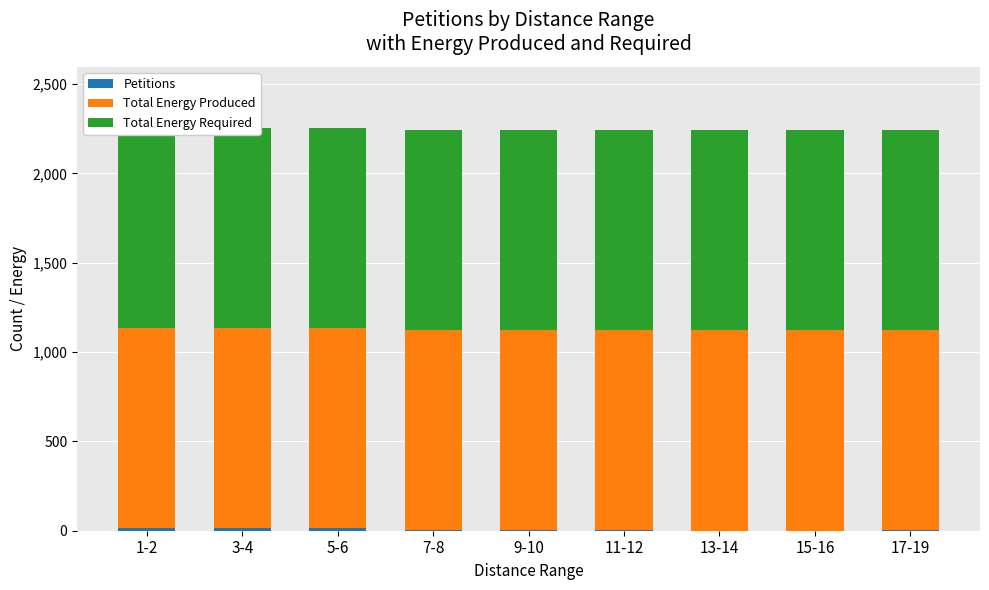

What is the spread (max minus min) of values at 7-8?

1117